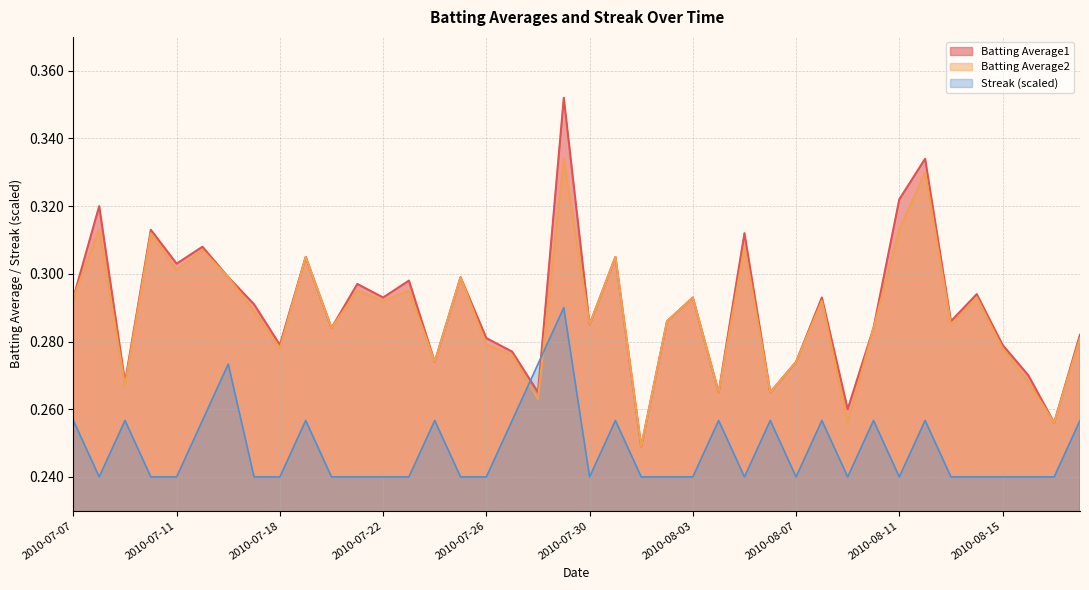

The Batting Average1 series shows 0.1 at 2010-07-17. True or false?

False